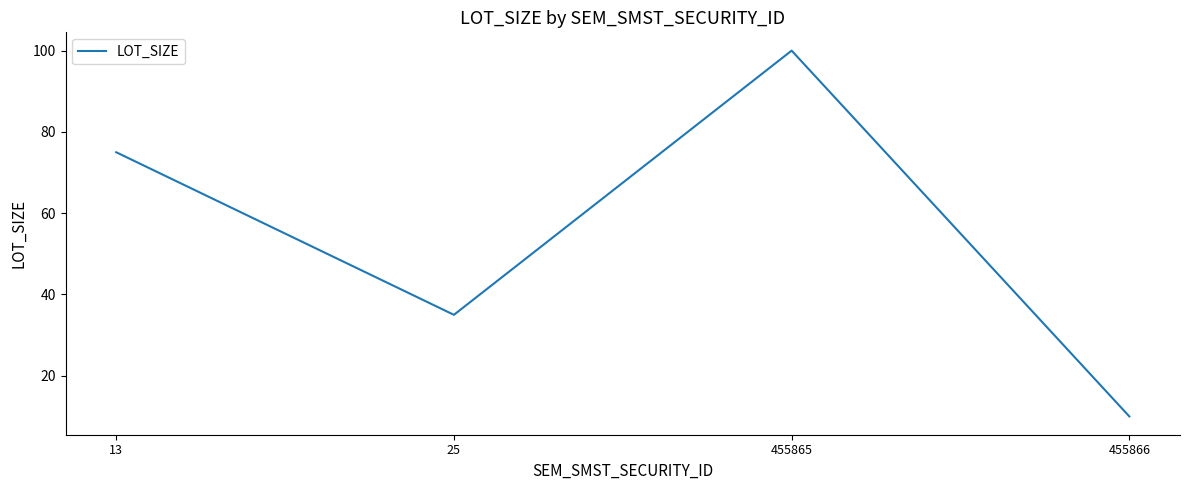

What is the change in value from 25 to 455865?

+65